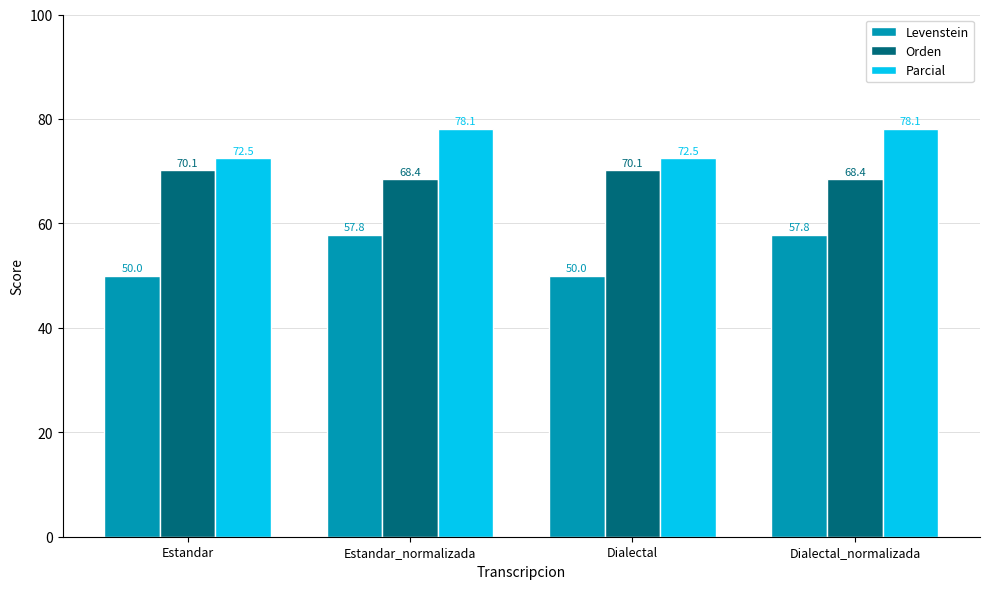

Which series has the largest range (max minus min)?

Levenstein